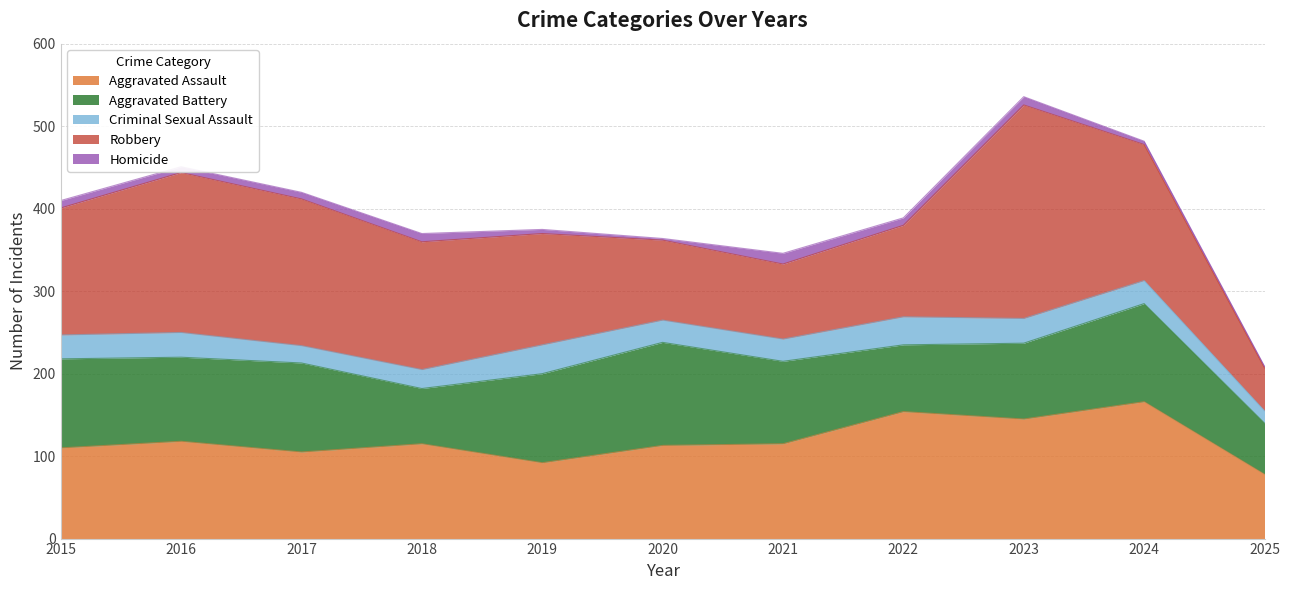

At which label does Criminal Sexual Assault first exceed 28?

2015